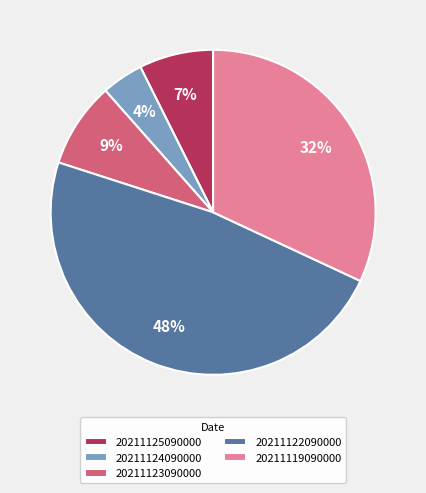

Which has a higher value, 20211124090000 or 20211125090000?

20211125090000